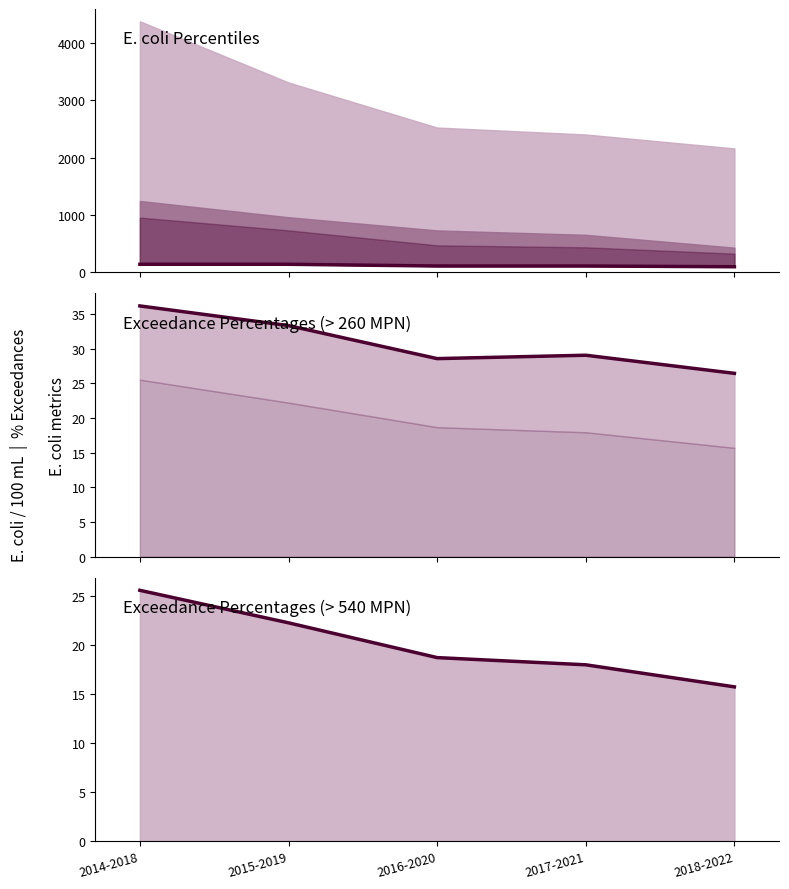

Reading right to left, what are all the values shown in this chart?

Median: 97.0	110.0	110.0	140.0	140.0
% > 260 MPN: 26.4	29.1	28.6	33.3	36.2
% > 540 MPN: 15.7	17.9	18.7	22.2	25.5